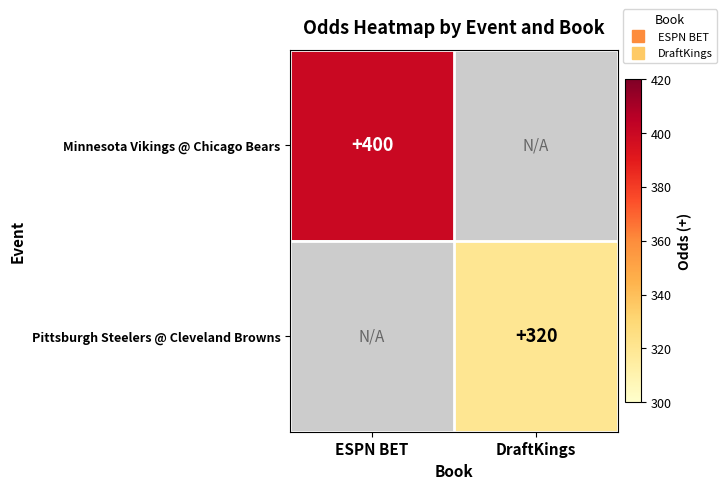

Rank the series by their maximum value, from highest to lowest.

Minnesota Vikings @ Chicago Bears, Pittsburgh Steelers @ Cleveland Browns